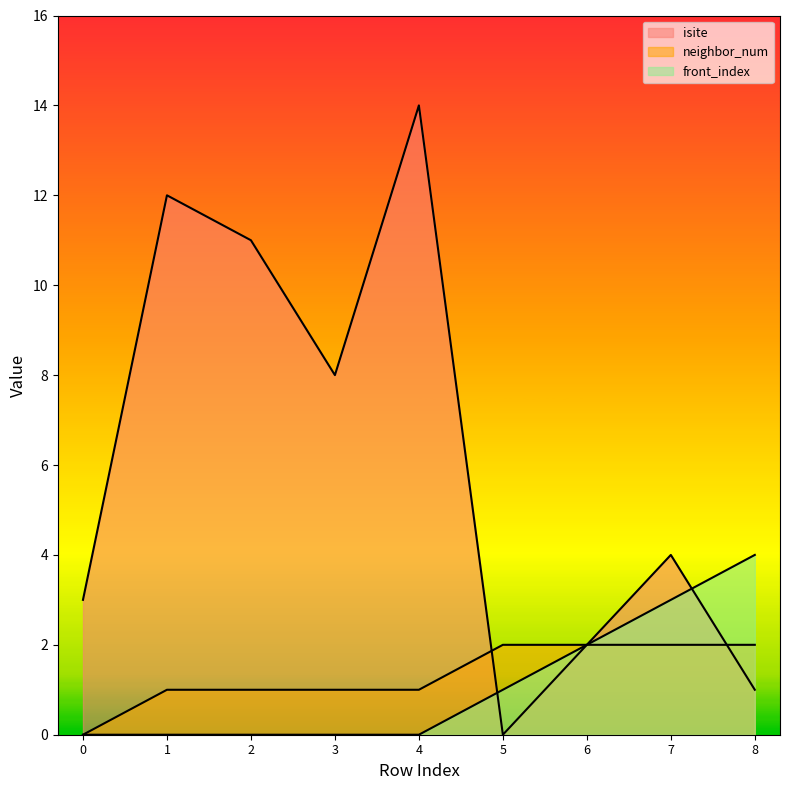

How many values in front_index are above zero?

4